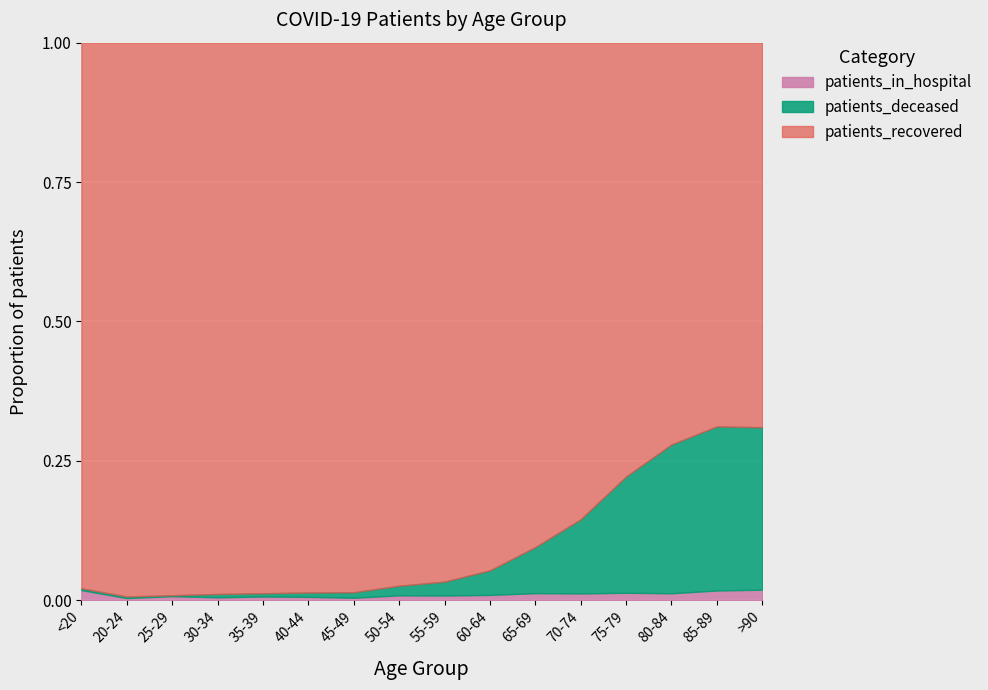

What is the label of the 4th point from the left?

30-34